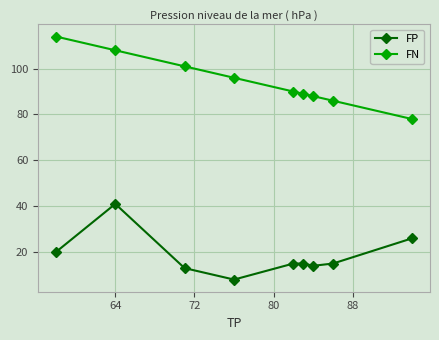

Which series has the largest total across all categories?

FN